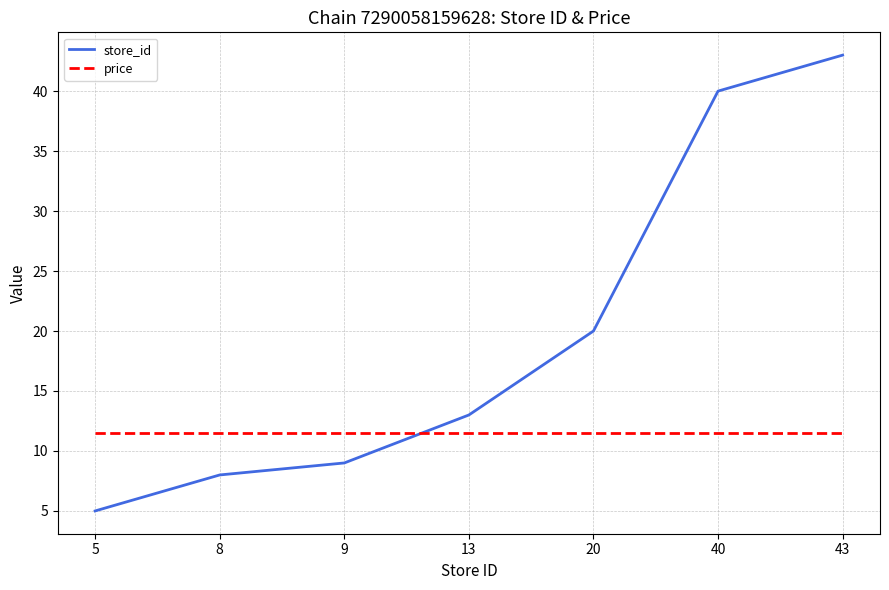

What is the maximum value for price?

11.5